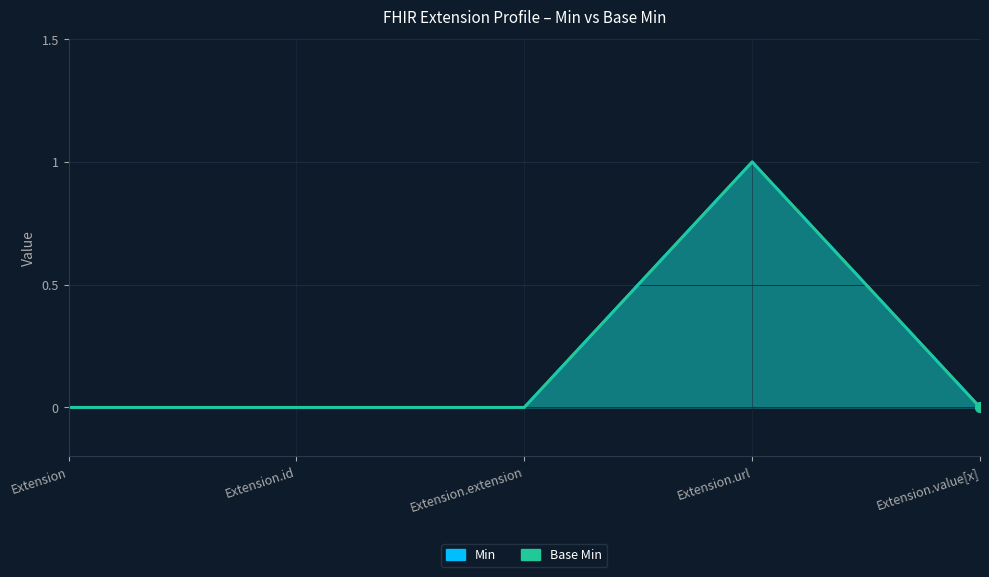

True or false: Base Min and Min cross at least once.

False